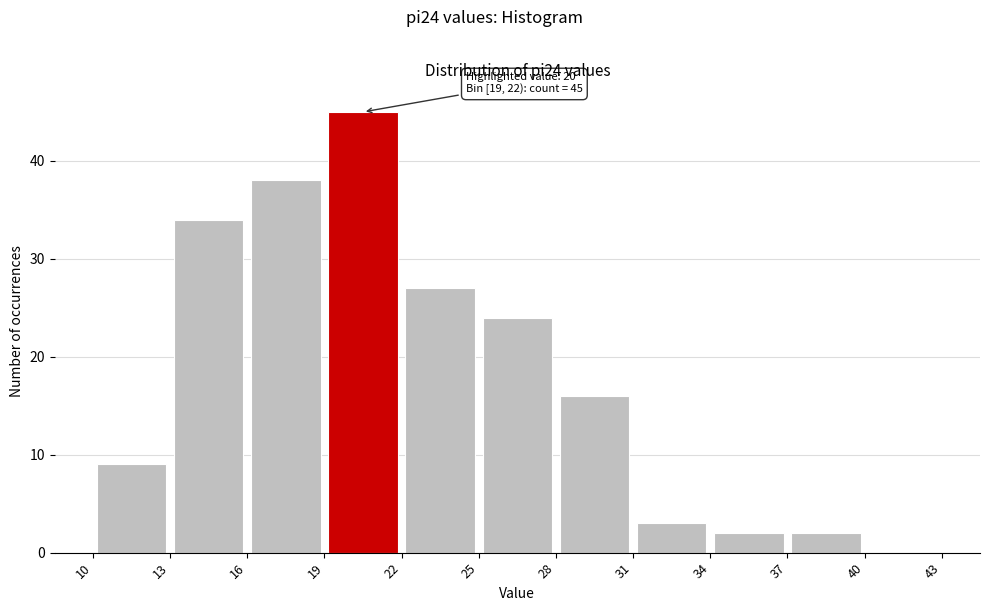

Which range on the x-axis has the tallest bar?

19 to 22